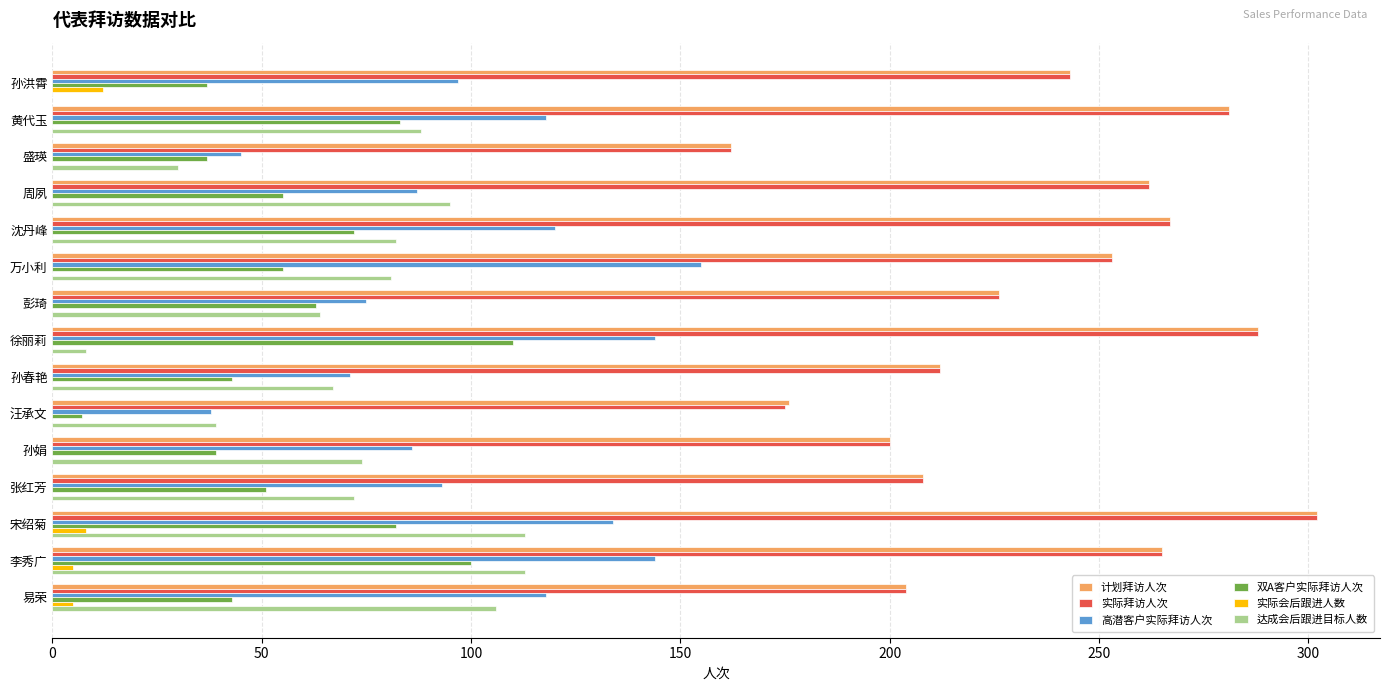

Is the value of 实际拜访人次 at 万小利 greater than the value of 实际会后跟进人数 at 黄代玉?

Yes